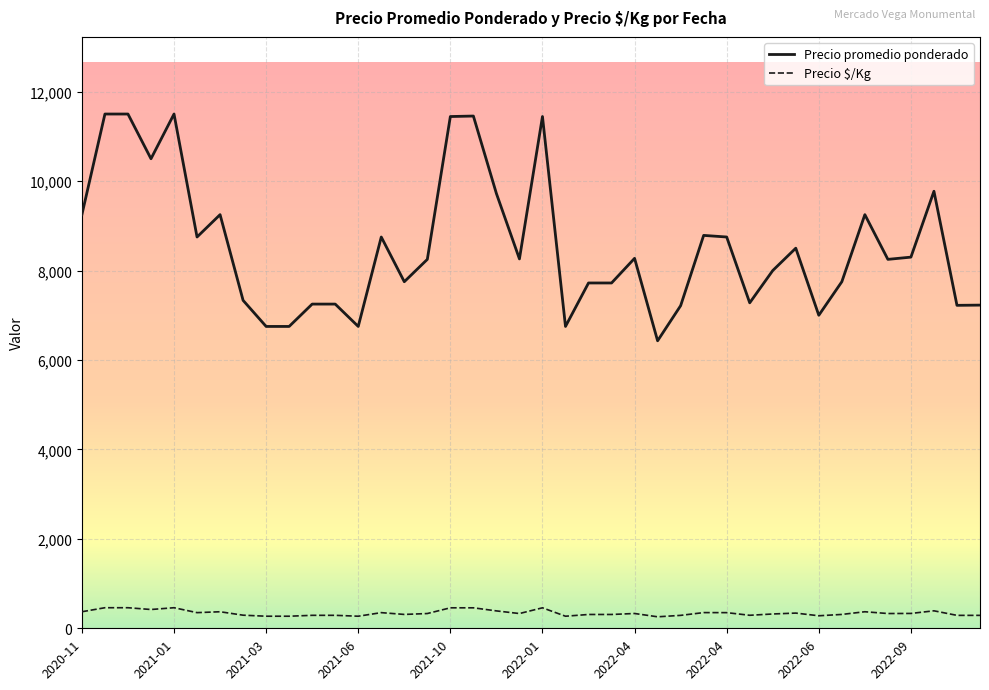

At how many categories does at least one series exceed 11374?

6